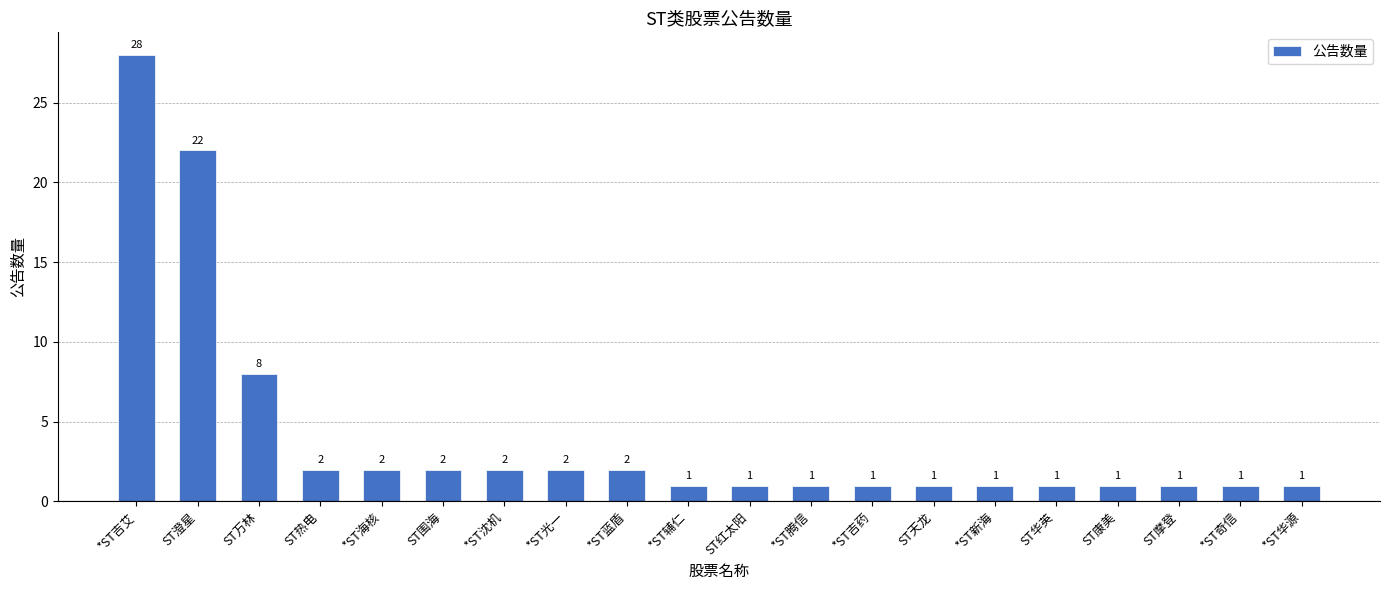

Count the number of categories in the chart.

20